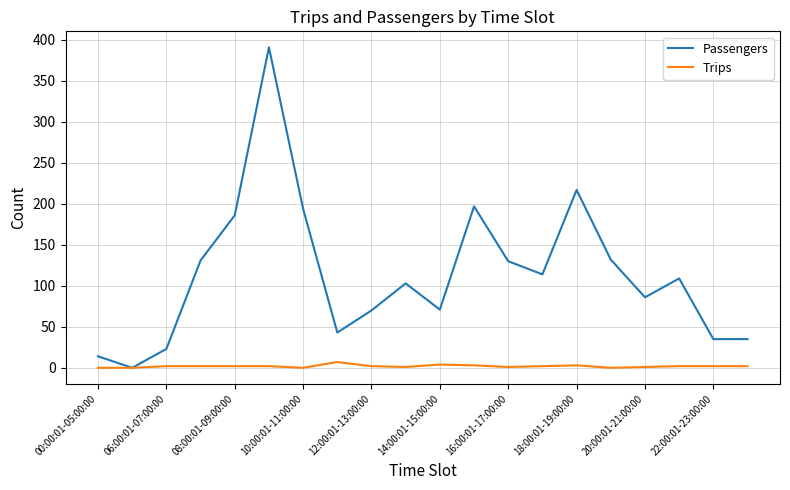

What are all the series names shown in the legend?

Passengers, Trips